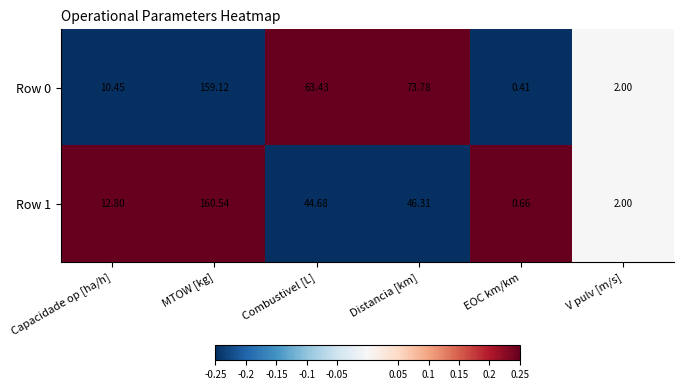

Rank the categories by Row 1 value from highest to lowest.

MTOW [kg], Distancia [km], Combustivel [L], Capacidade op [ha/h], V pulv [m/s], EOC km/km